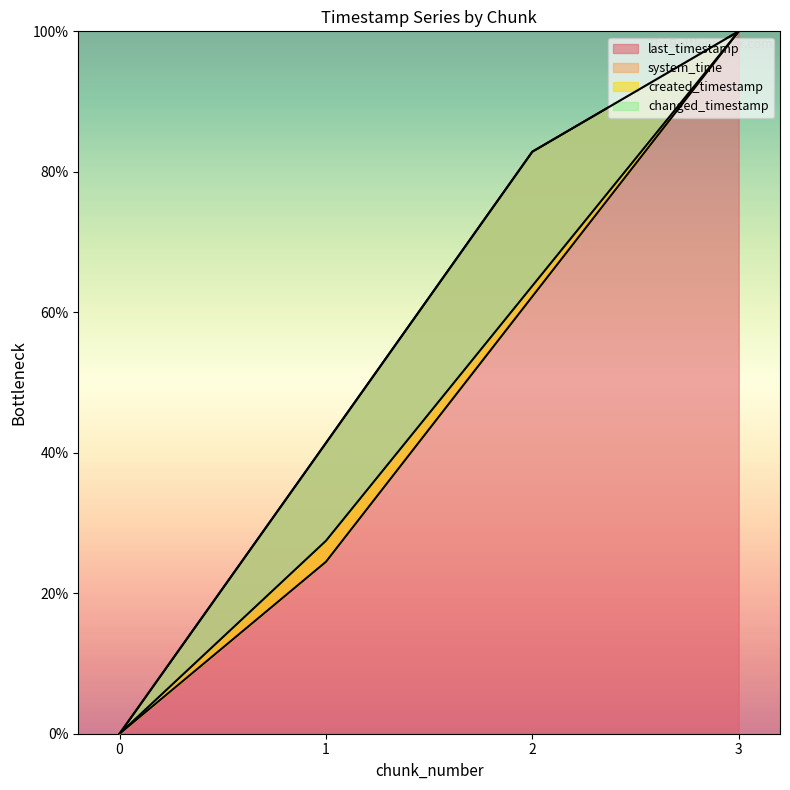

True or false: created_timestamp and last_timestamp intersect in this chart.

False